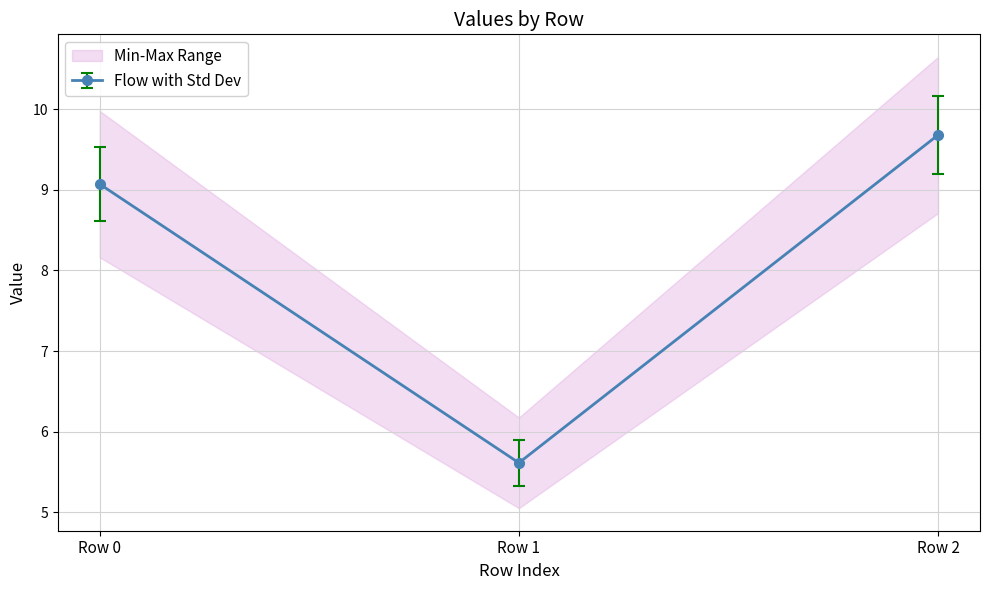

Where is Flow with Std Dev nearest to the value 7?

Row 1